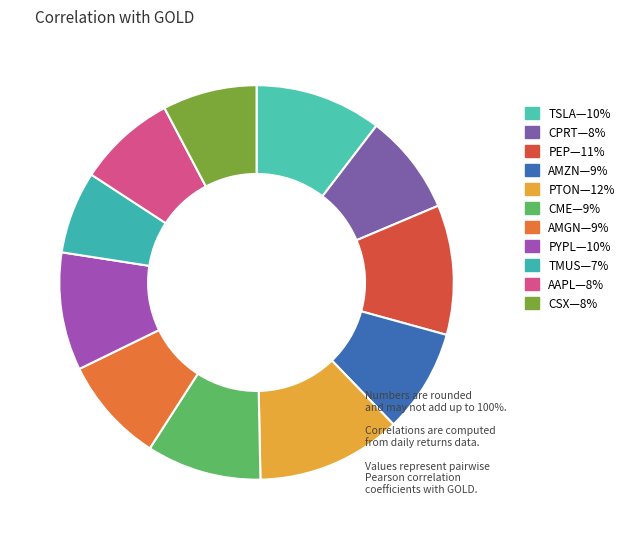

How many segments does this pie chart have?

11